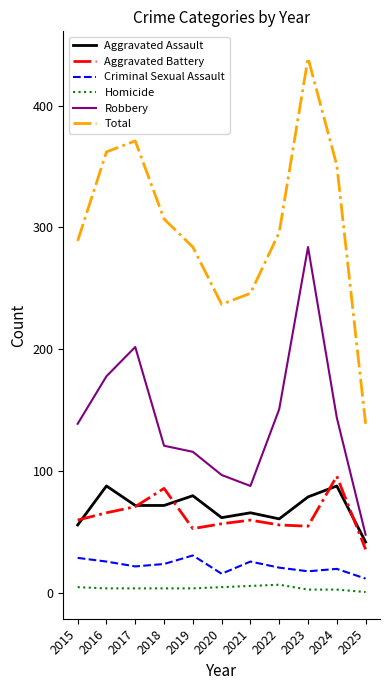

How many lines are shown in the chart?

6